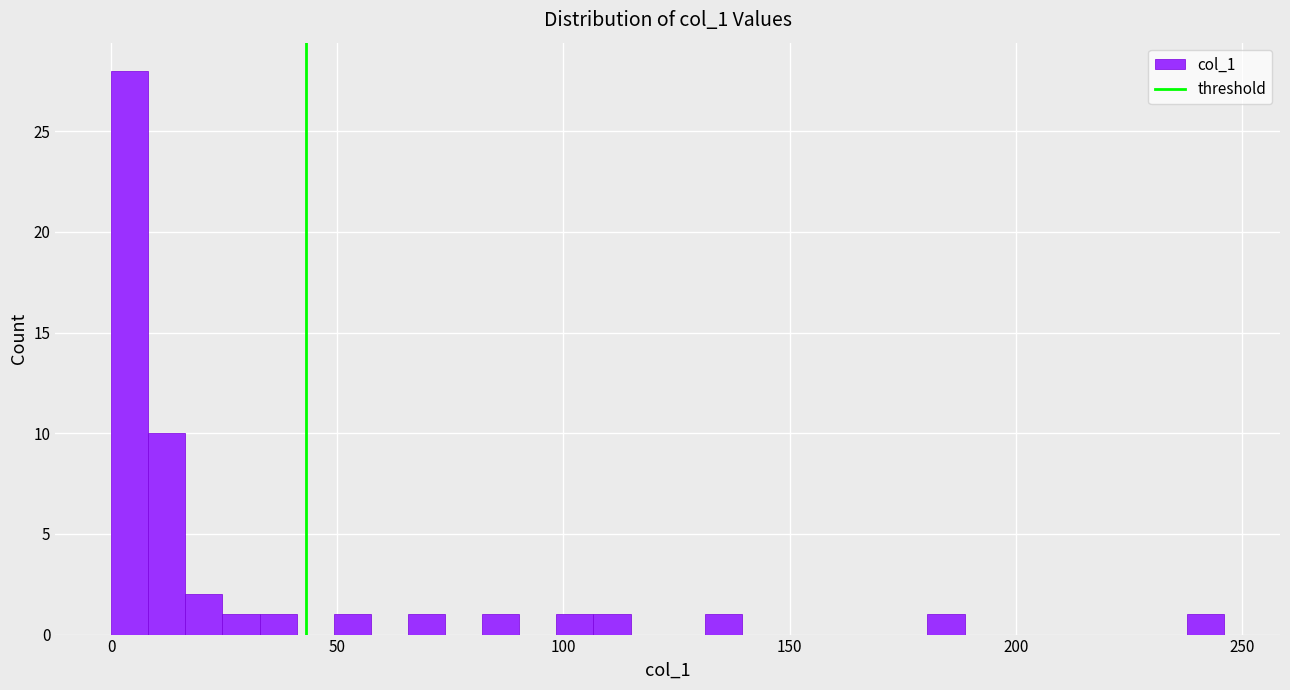

Read against the x-axis, roughly where is the centre of the tallest bar?

5